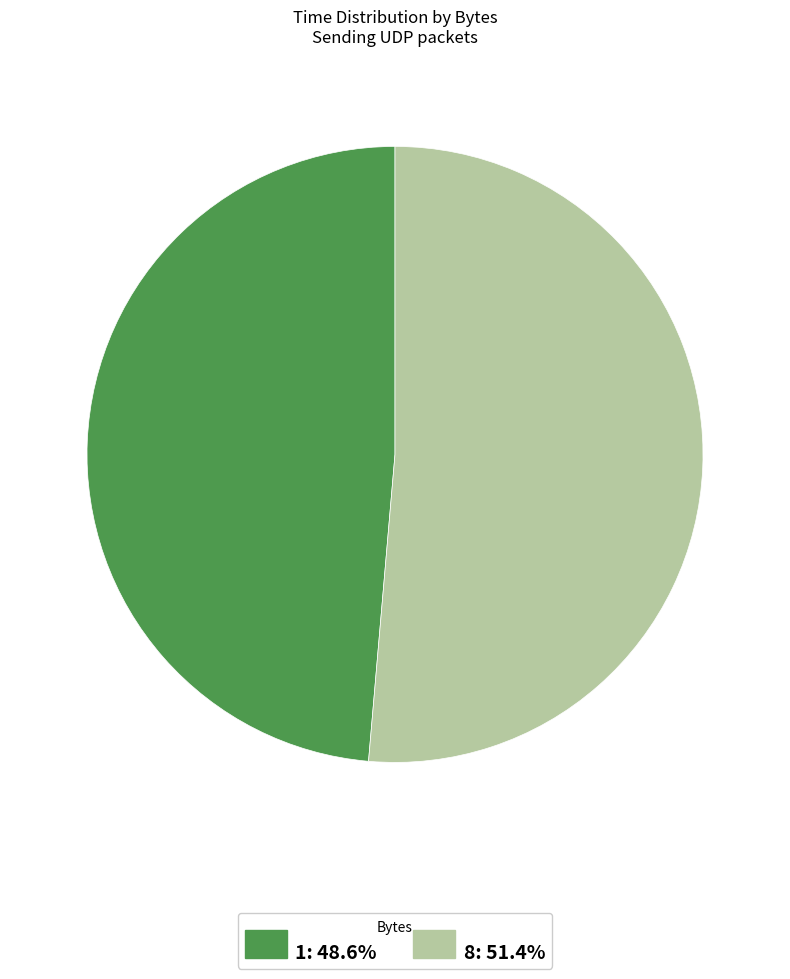

Which slice is the largest?

8